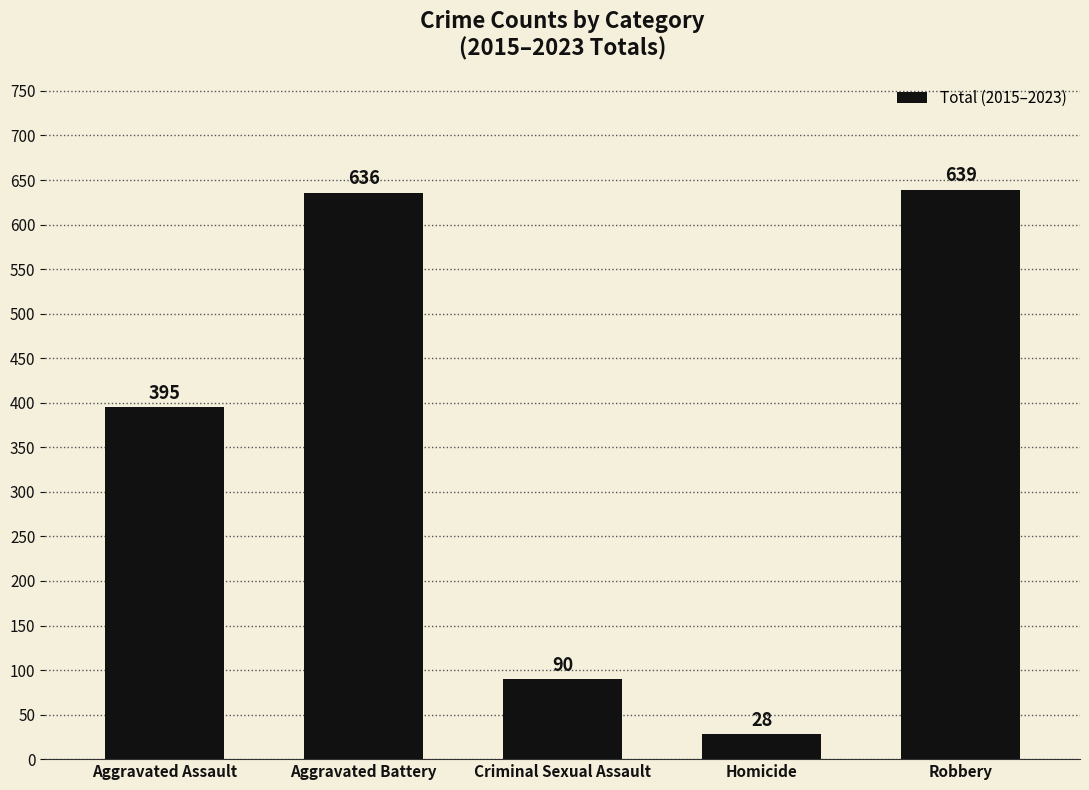

What is the sum of all values?

1788